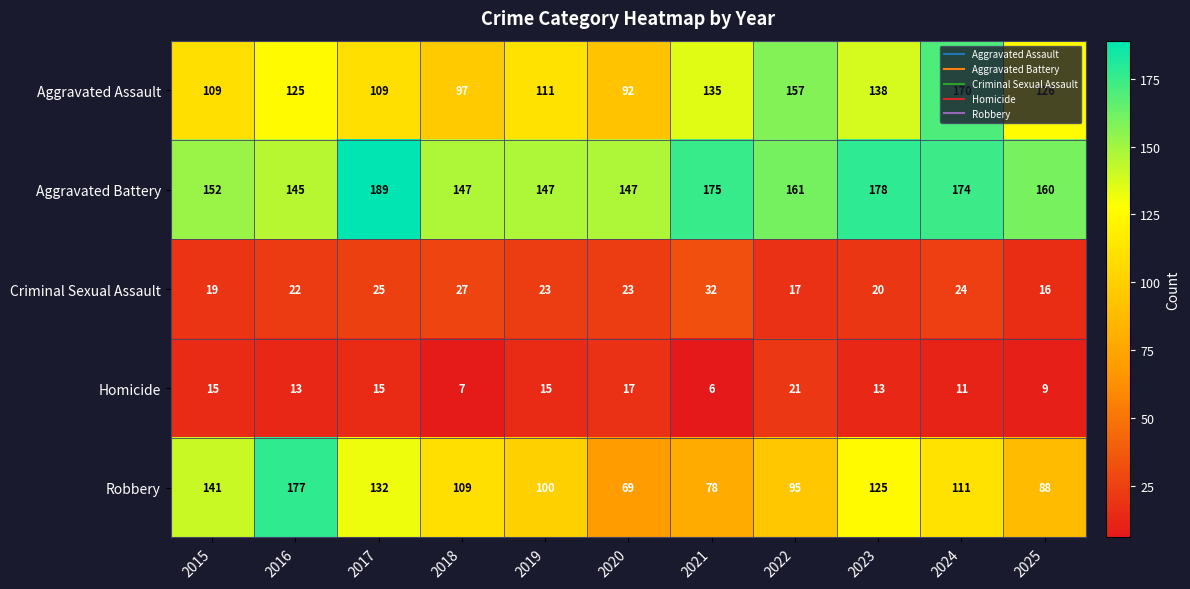

What is the lowest value of the Criminal Sexual Assault series?

16